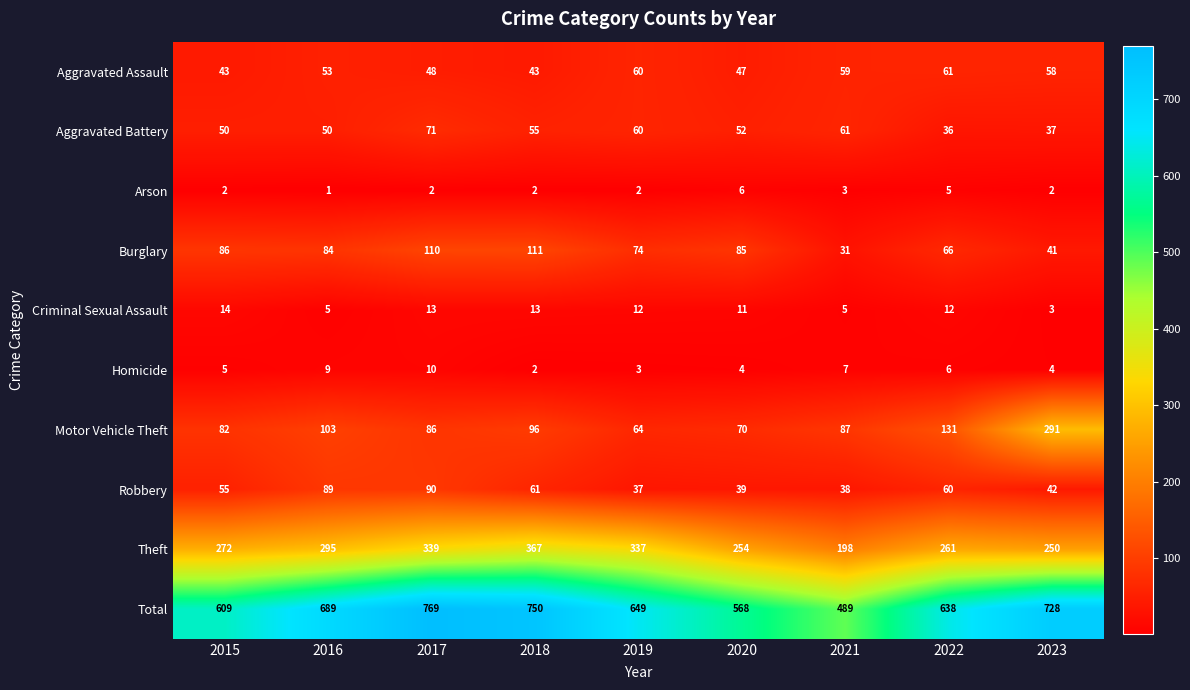

Which series has the largest range (max minus min)?

Total